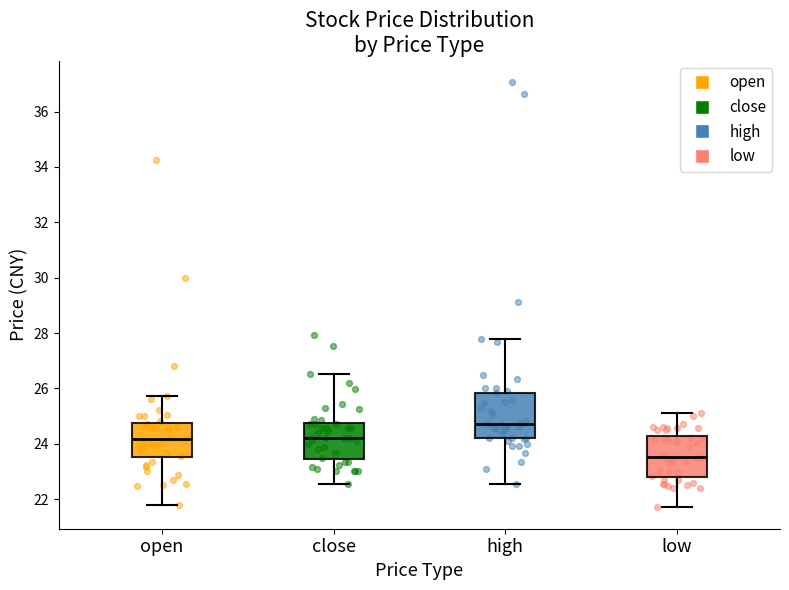

Which box has the lowest median line?

low